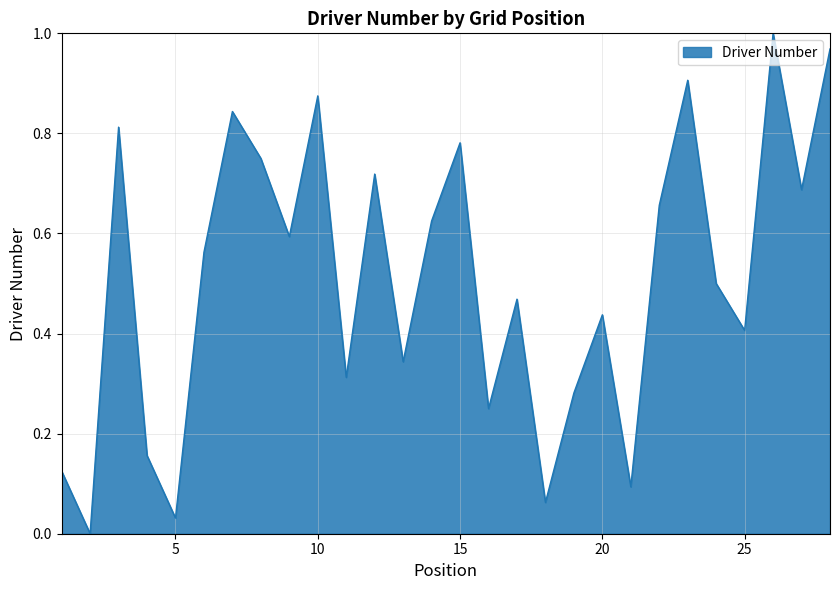

Reading left to right, list all the values displayed in this chart.

0.1	0.0	0.8	0.2	0.0	0.6	0.8	0.8	0.6	0.9	0.3	0.7	0.3	0.6	0.8	0.2	0.5	0.1	0.3	0.4	0.1	0.7	0.9	0.5	0.4	1.0	0.7	1.0